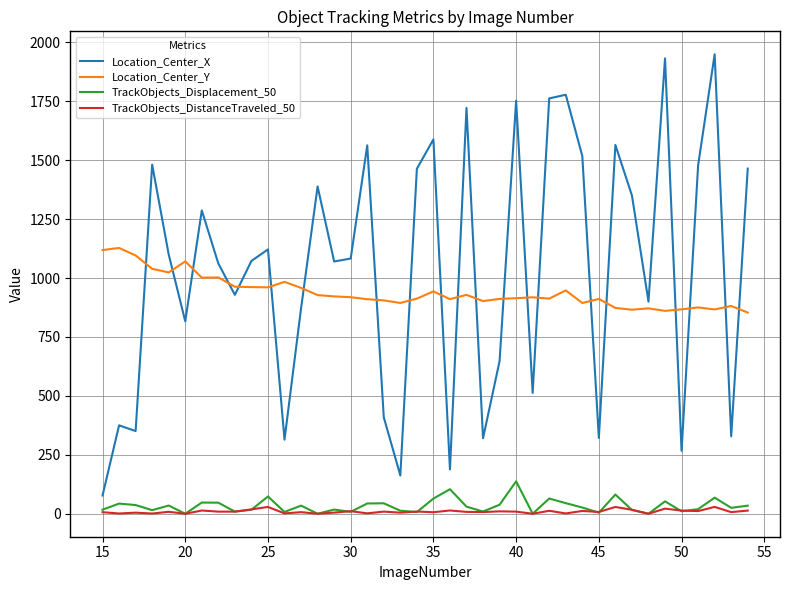

What is the maximum value shown in the chart?

1949.2